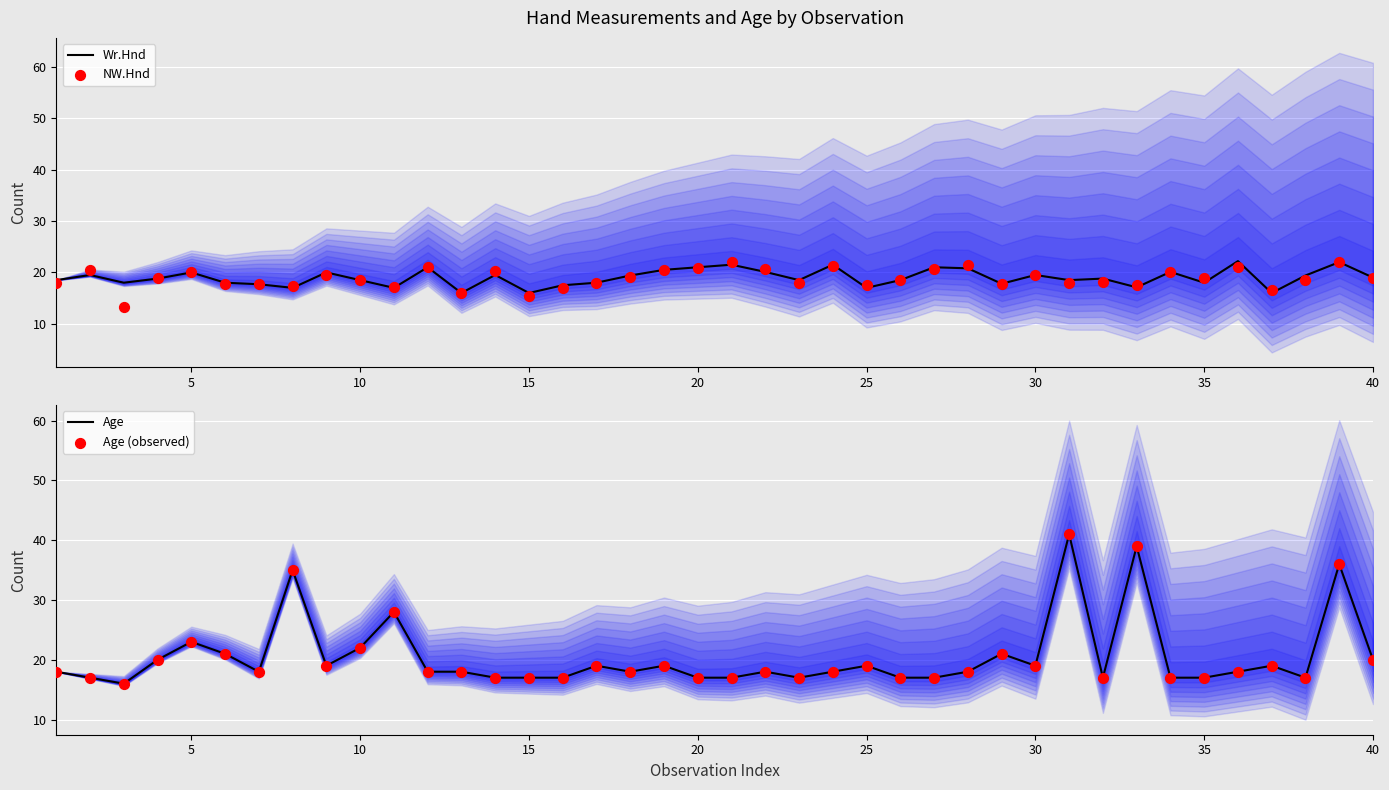

What are all the series names shown in the legend?

Wr.Hnd, NW.Hnd, Age, Age (observed)